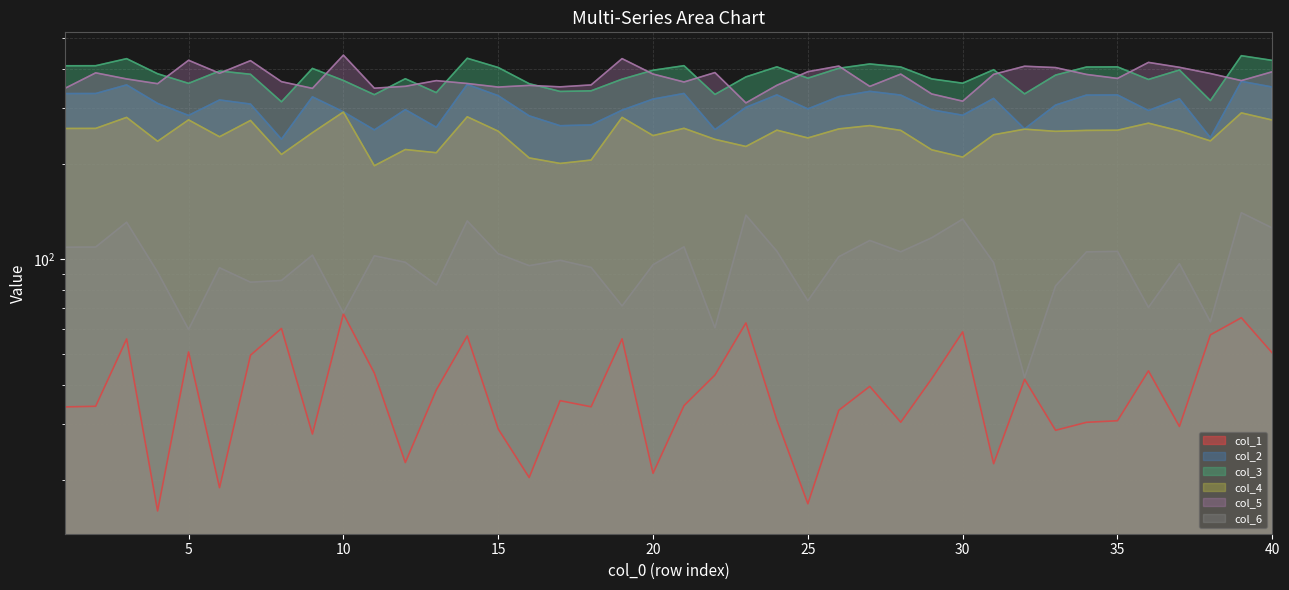

At which category does col_3 reach its first local valley?

5